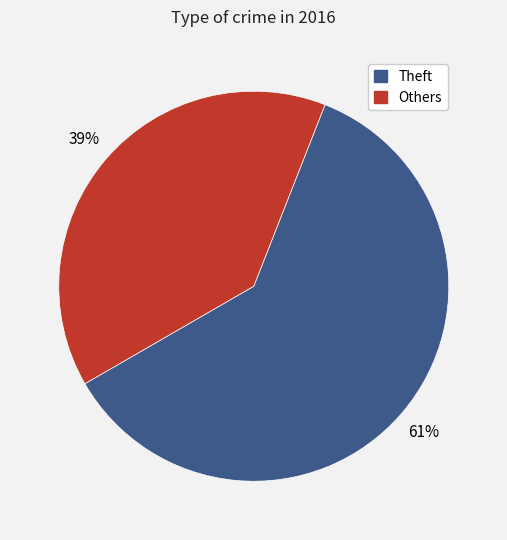

What percentage is the Others slice, to the nearest percent?

39%